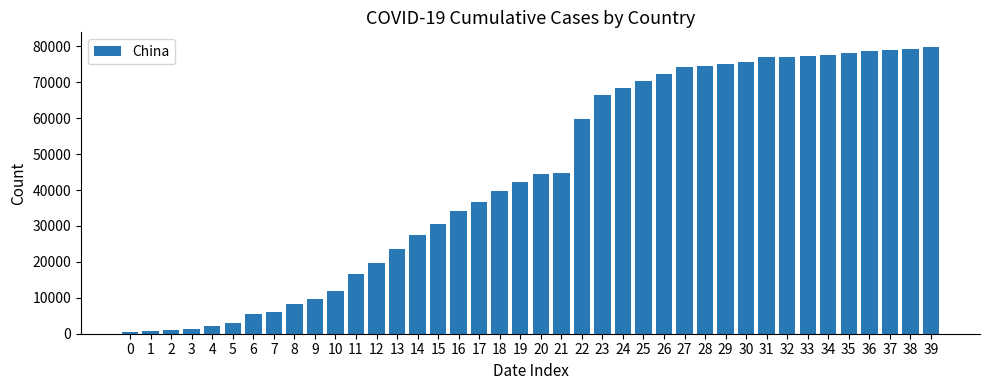

How many distinct data groups are displayed?

1